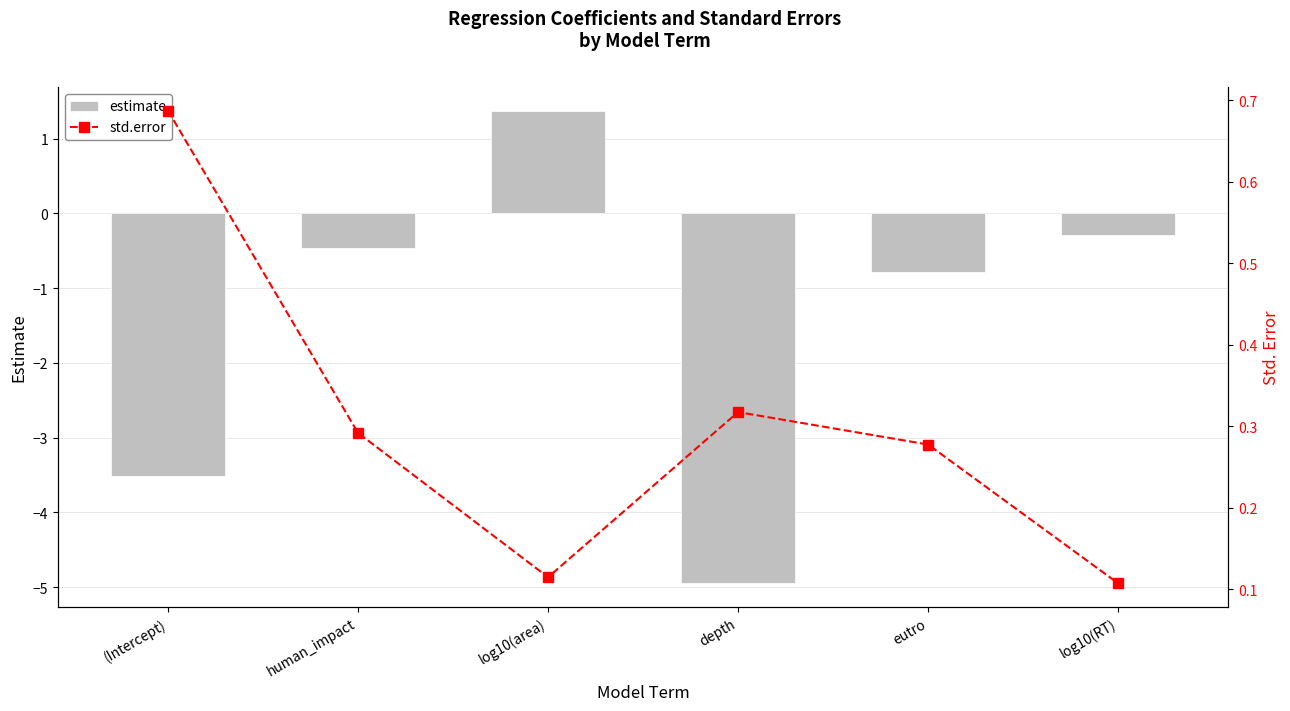

Reading left to right, list all the values displayed in this chart.

estimate: -3.5	-0.5	1.4	-4.9	-0.8	-0.3
std.error: 0.7	0.3	0.1	0.3	0.3	0.1